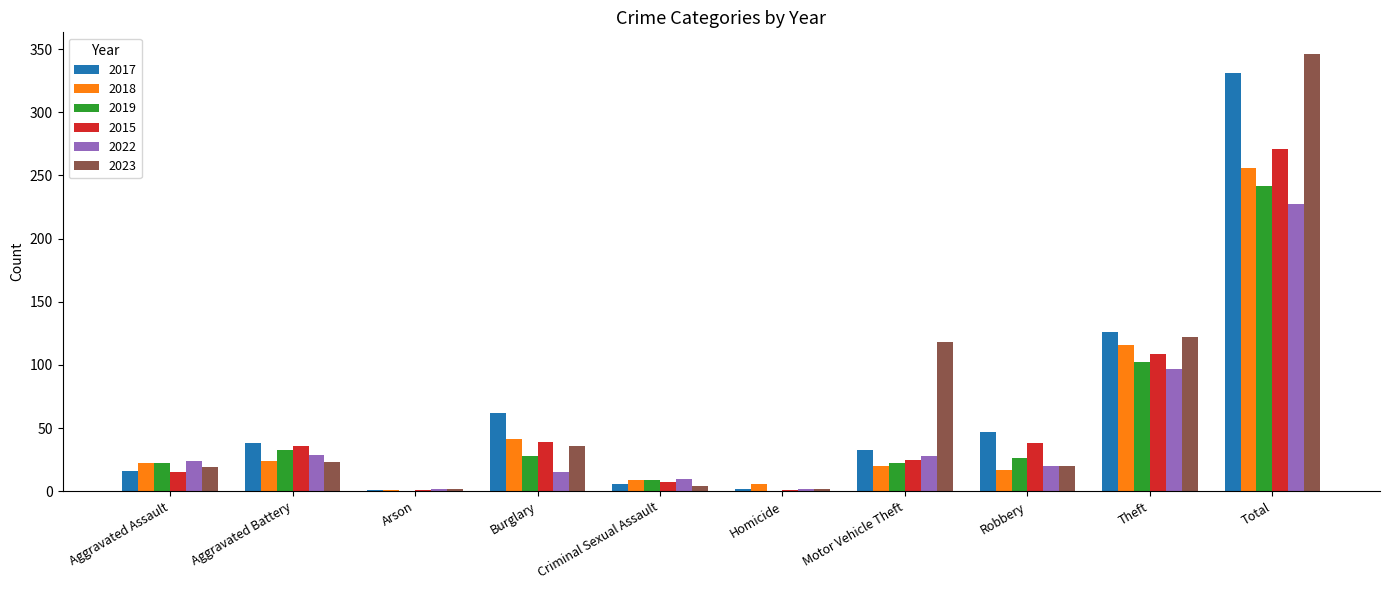

The value of 2022 at Motor Vehicle Theft is 43. True or false?

False